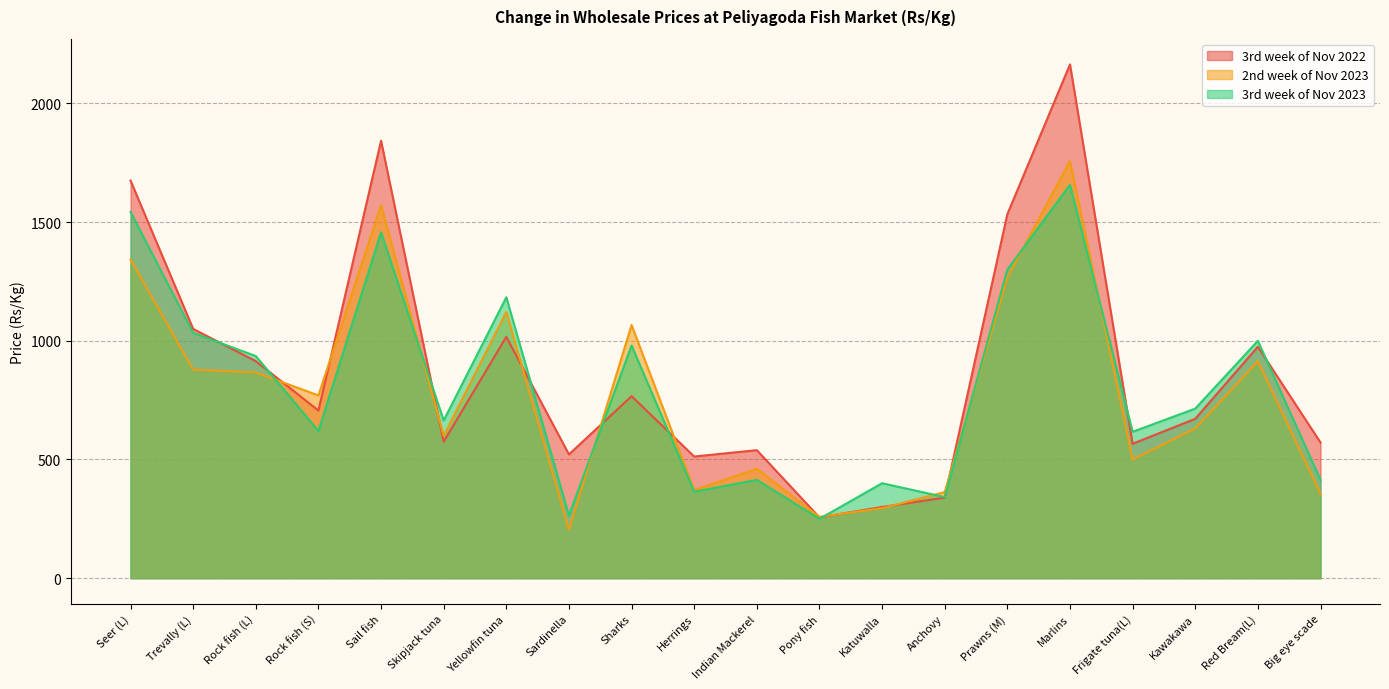

How many times do 3rd week of Nov 2023 and 3rd week of Nov 2022 cross each other?

10